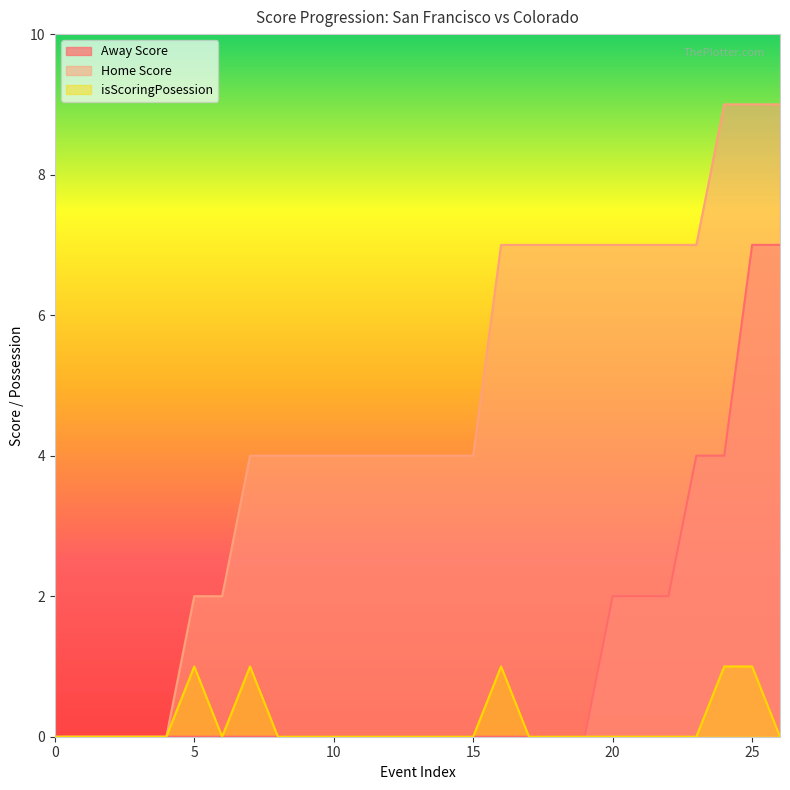

Where does the Home Score series first go above 4?

16